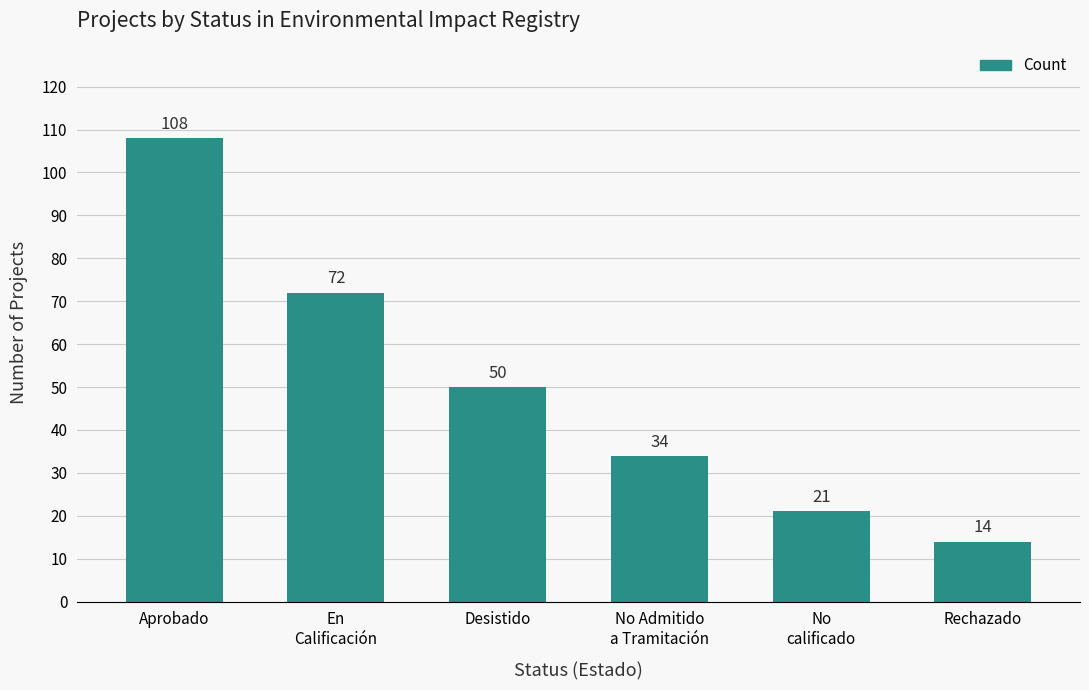

Rank the categories by value from highest to lowest.

Aprobado, En
Calificación, Desistido, No Admitido
a Tramitación, No
calificado, Rechazado